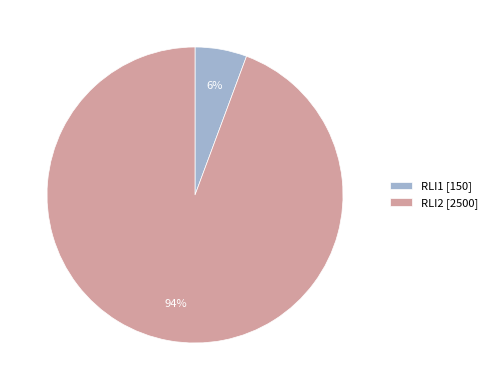

To the nearest percent, what is the average slice percentage?

50%